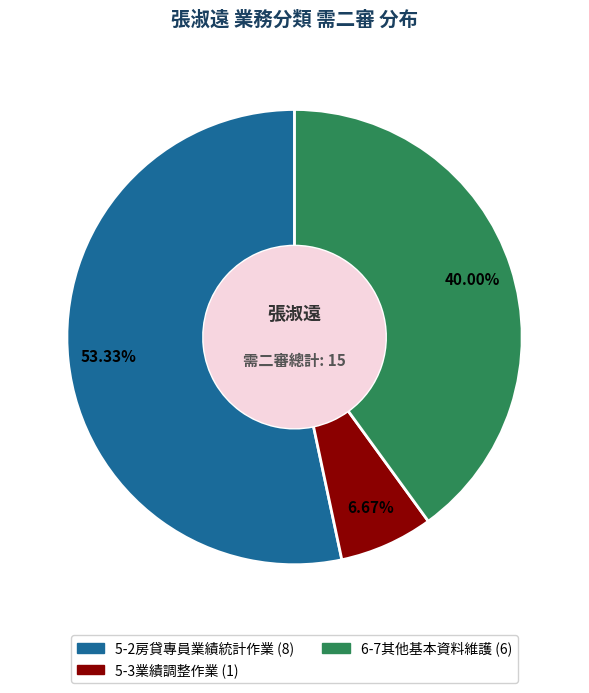

Rank the categories by value from lowest to highest.

5-3業績調整作業, 6-7其他基本資料維護, 5-2房貸專員業績統計作業